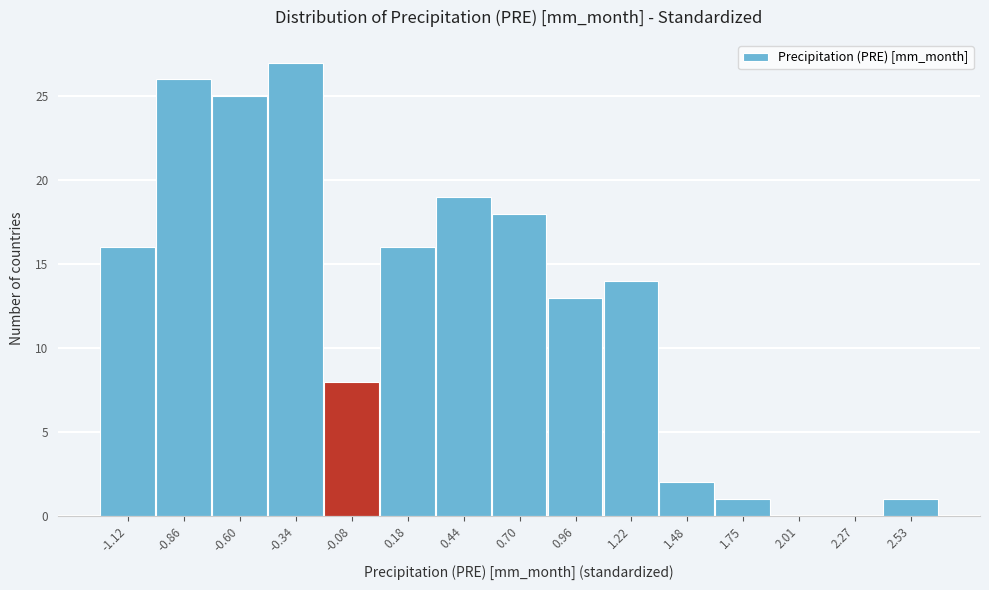

Reading right to left, what are all the values shown in this chart?

2.53=1	2.27=0	2.01=0	1.75=1	1.48=2	1.22=14	0.96=13	0.70=18	0.44=19	0.18=16	-0.08=8	-0.34=27	-0.60=25	-0.86=26	-1.12=16